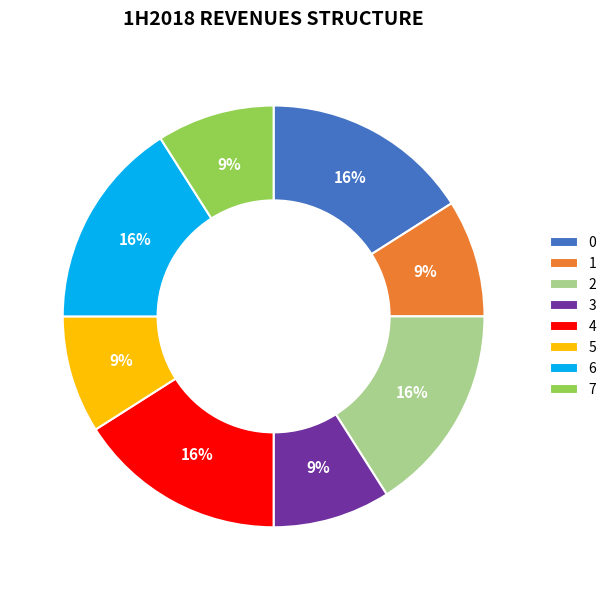

Is there any slice that represents more than half of the pie?

No